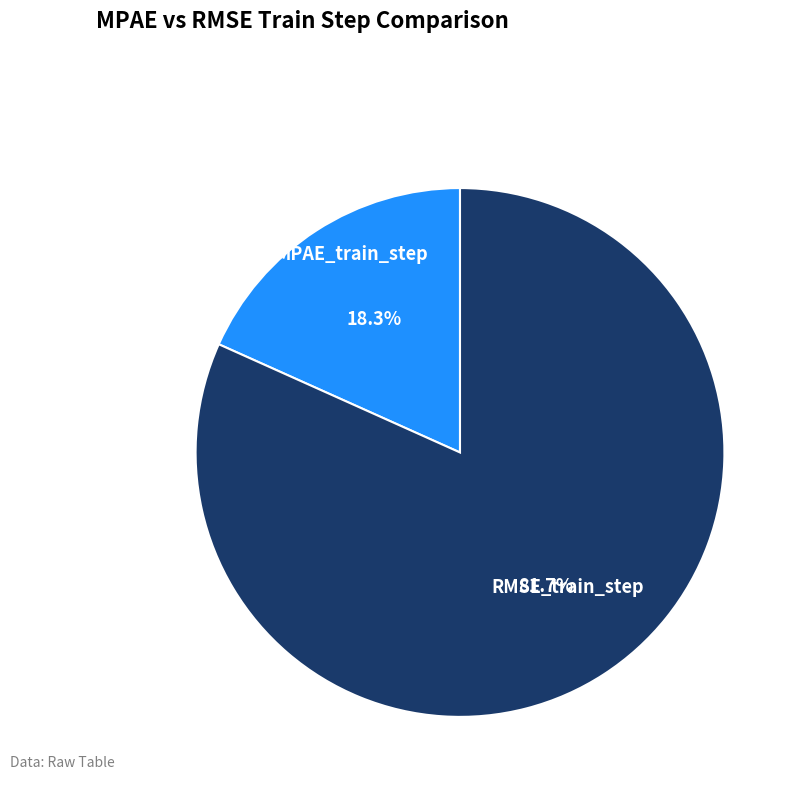

Count the number of slices in the pie.

2